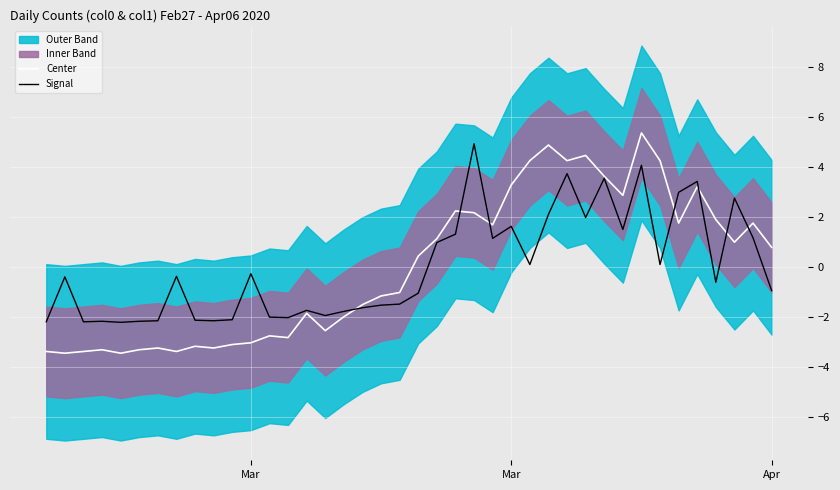

Where is the first local maximum for Signal?

Mar